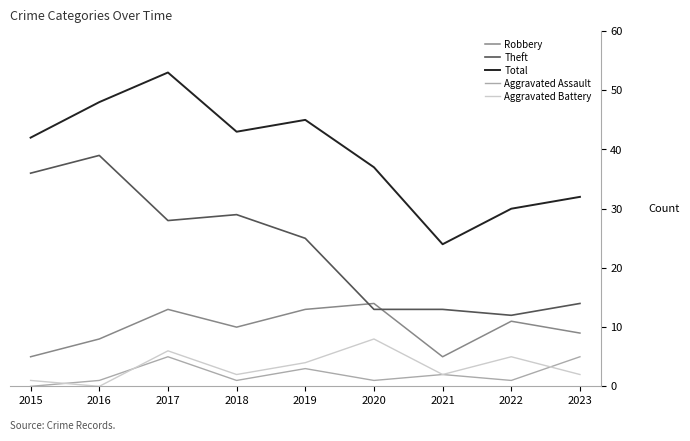

What is the total value across all series at 2023?

62